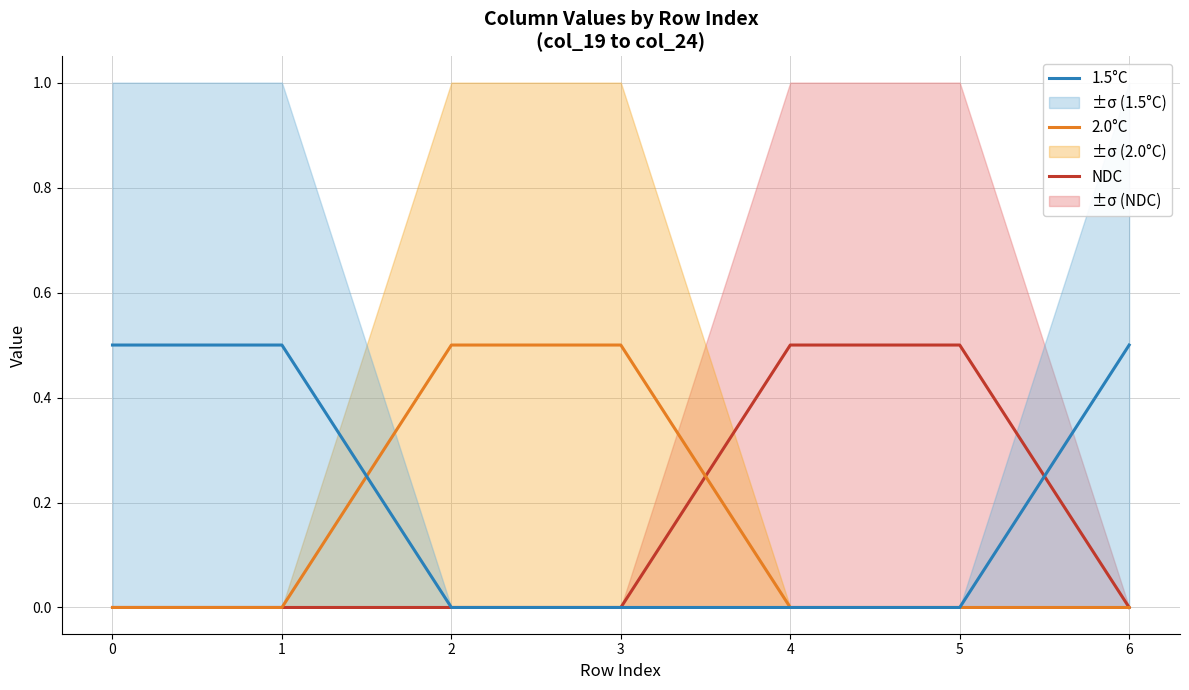

At which label is 1.5°C closest to 0?

2